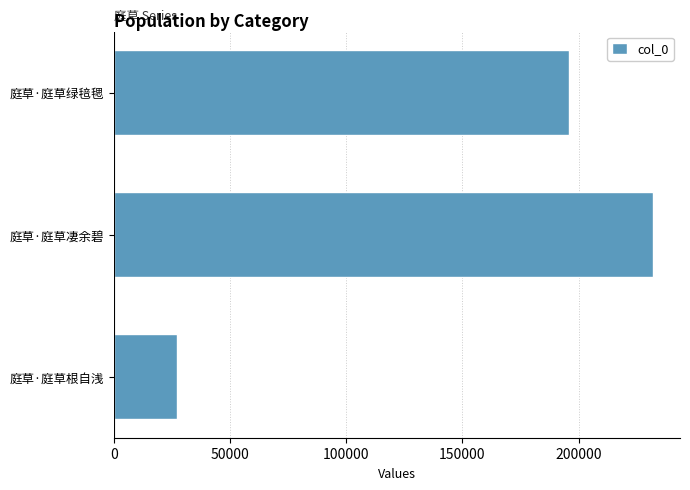

How many data points are less than 195803?

1